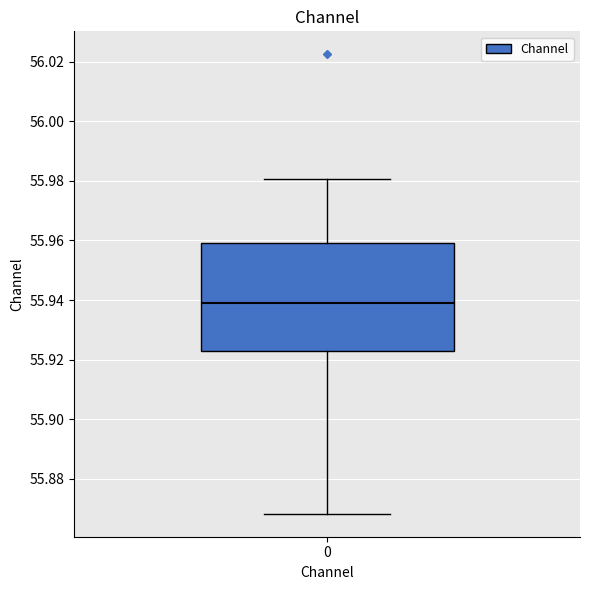

Where does the upper whisker of the box at x = 0 end on the y-axis? The values are not printed on the chart, so give them approximately, as read against the axis.

55.980